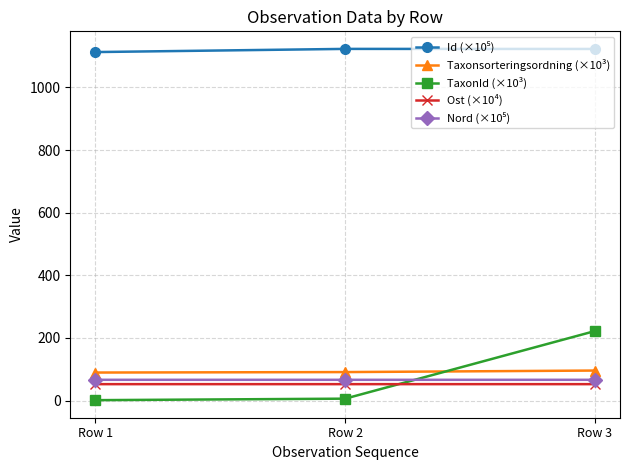

The value of TaxonId (×10³) at Row 3 is 145.8. True or false?

False